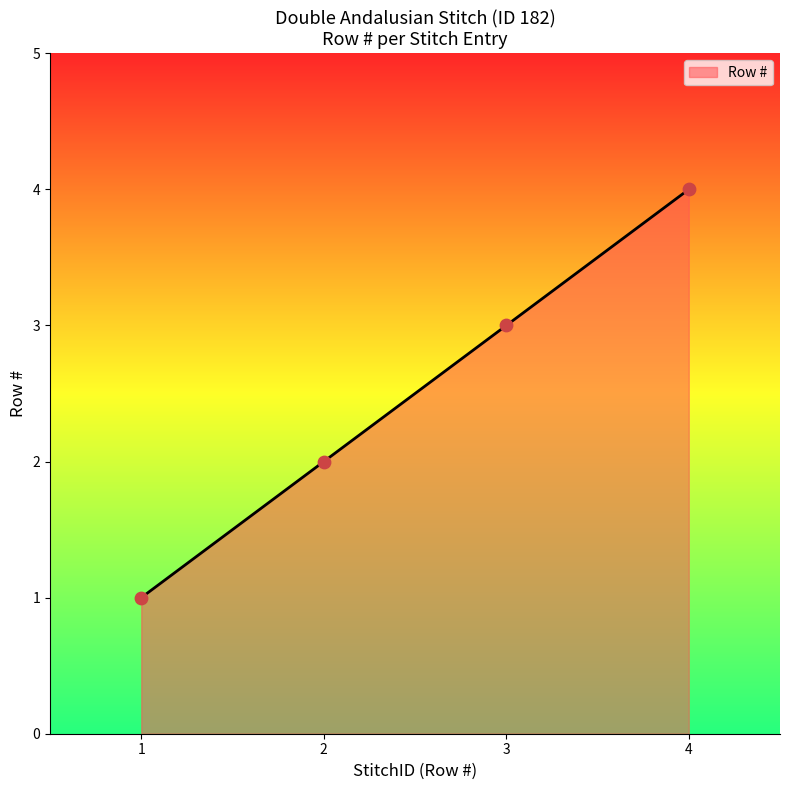

Approximately how many times larger is the value at 4 compared to 1?

4.0